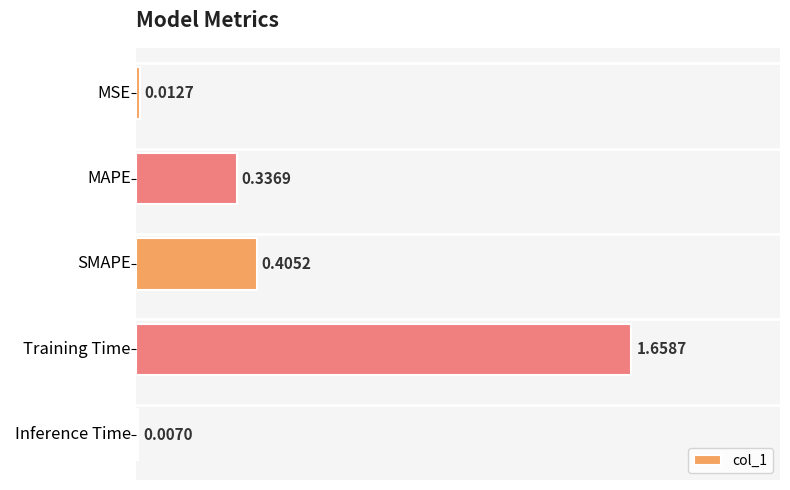

What is the sum of all values?

2.4